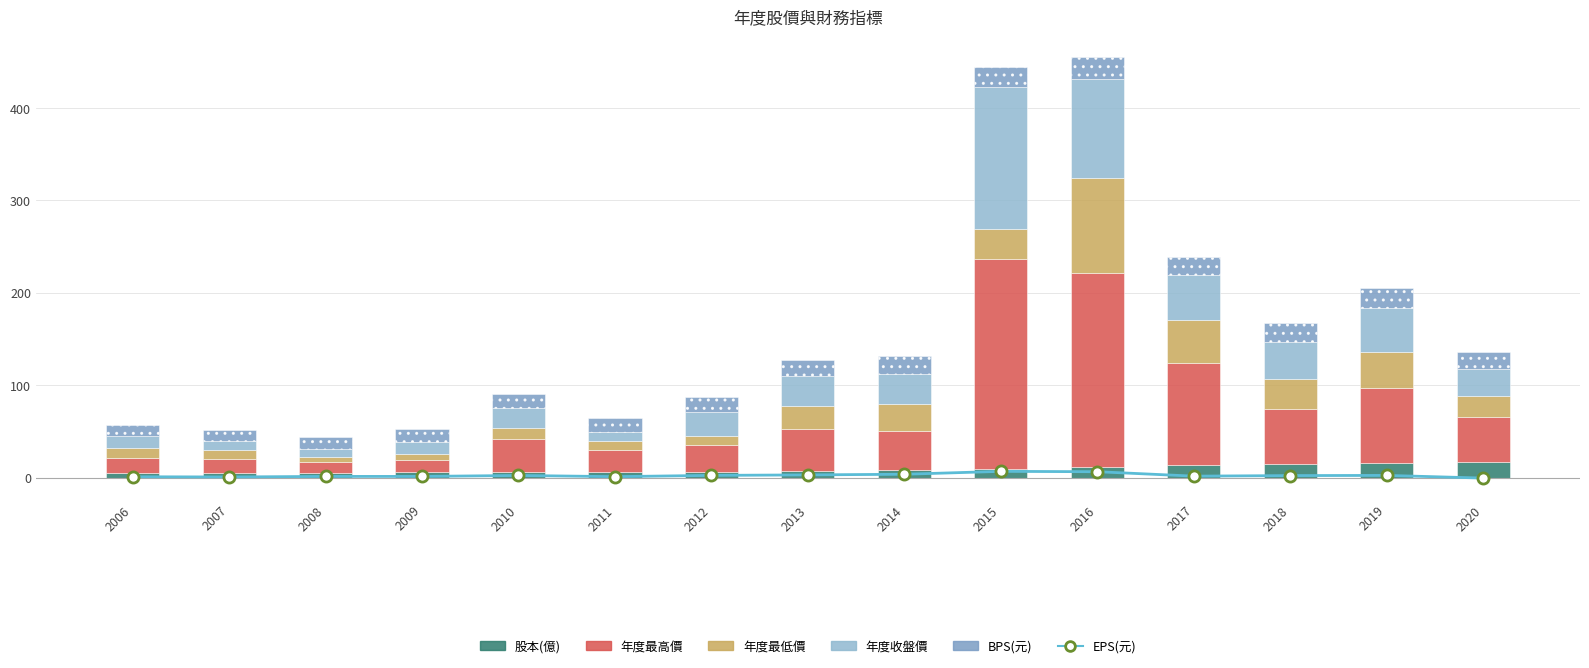

At which category does the chart reach its peak across all series?

2015